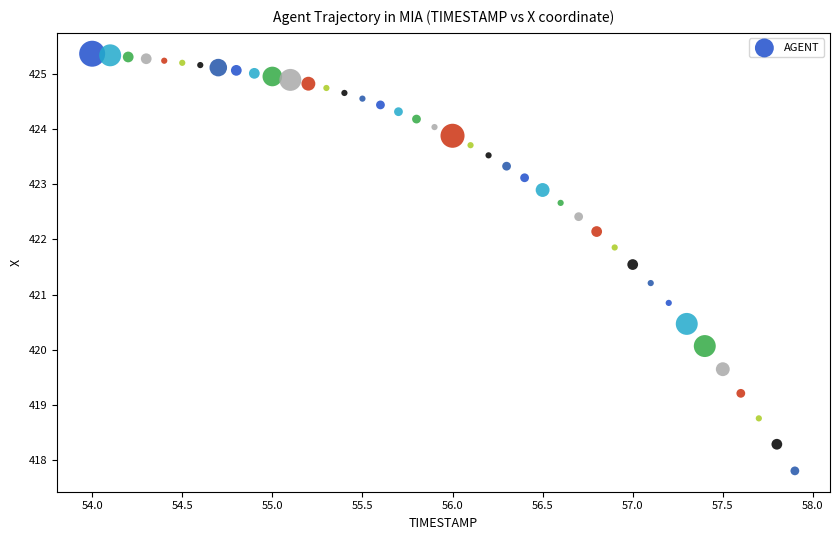

What is the range of Y values (max minus min)?

7.6